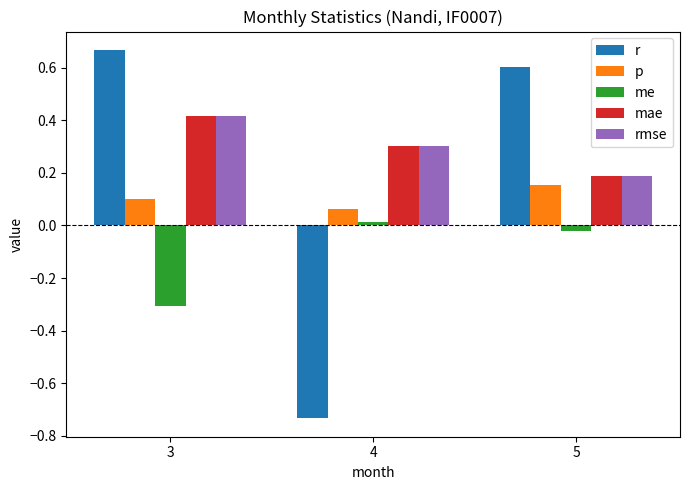

What is the difference between the highest and lowest values at 3?

1.0